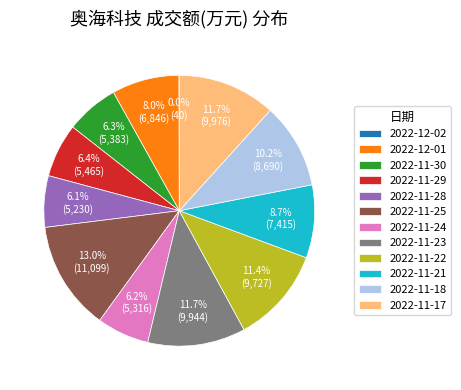

What portion of the pie excludes 2022-11-23?

88.3%